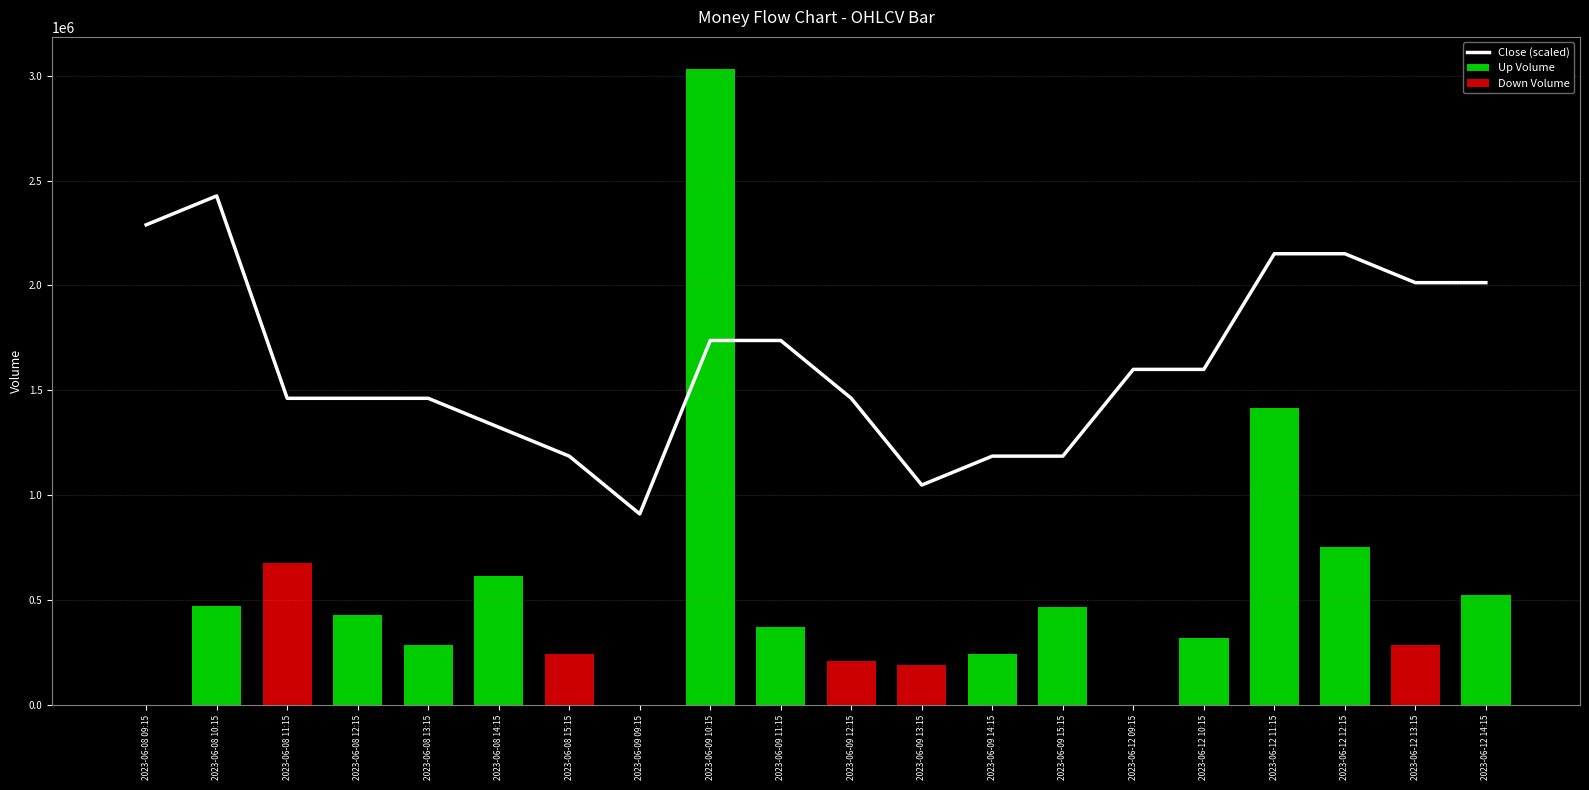

What is the average value?

1620519.6